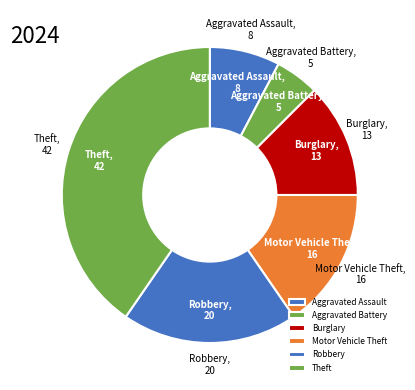

The Robbery slice represents 19% of the pie. True or false?

True